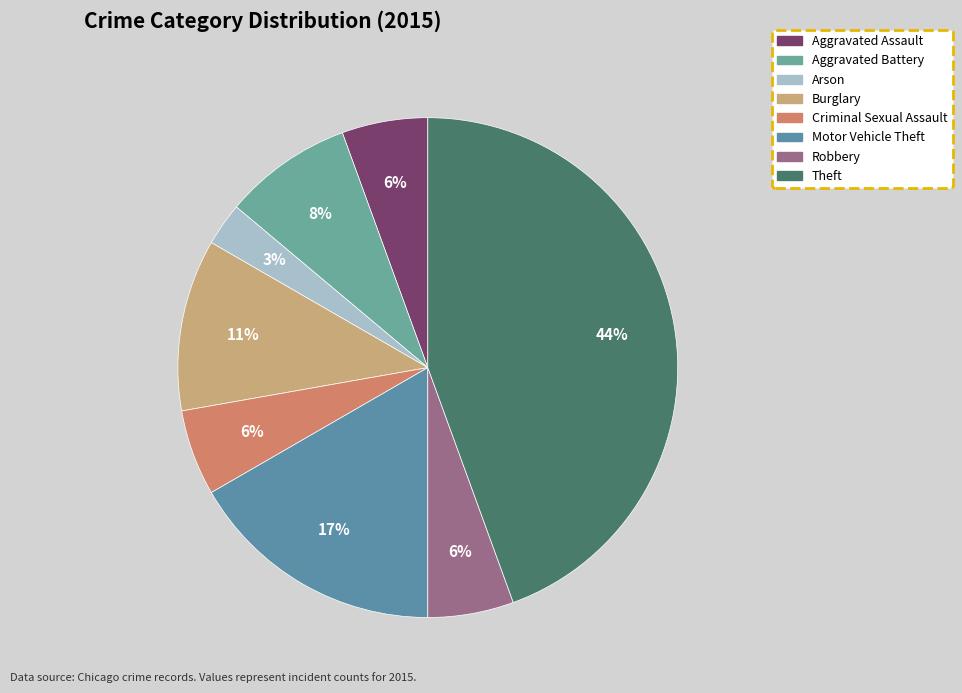

Which category has the biggest portion of the pie?

Theft